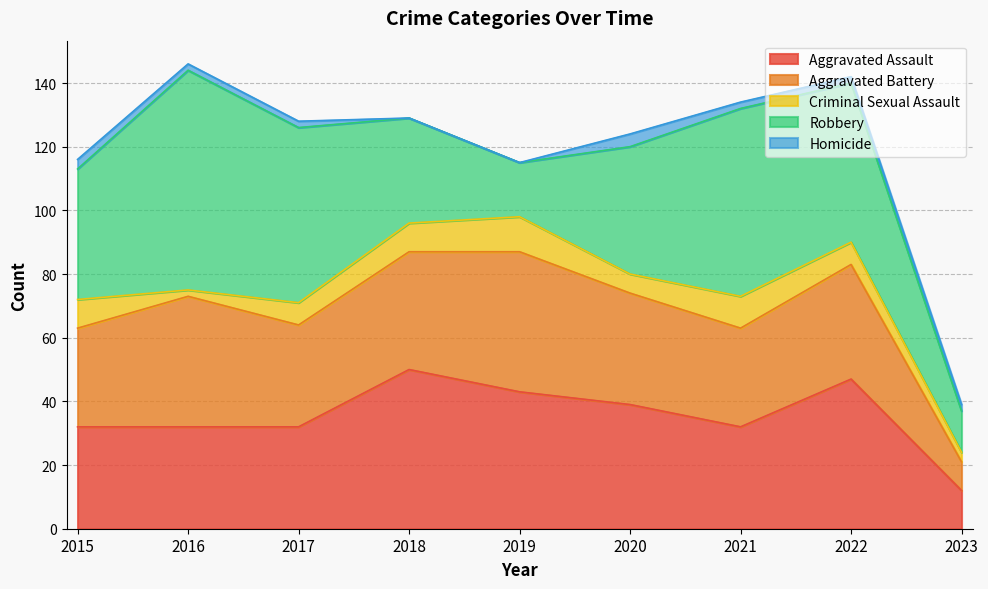

What is the sum of the Aggravated Battery values at 2021 and 2017?

63